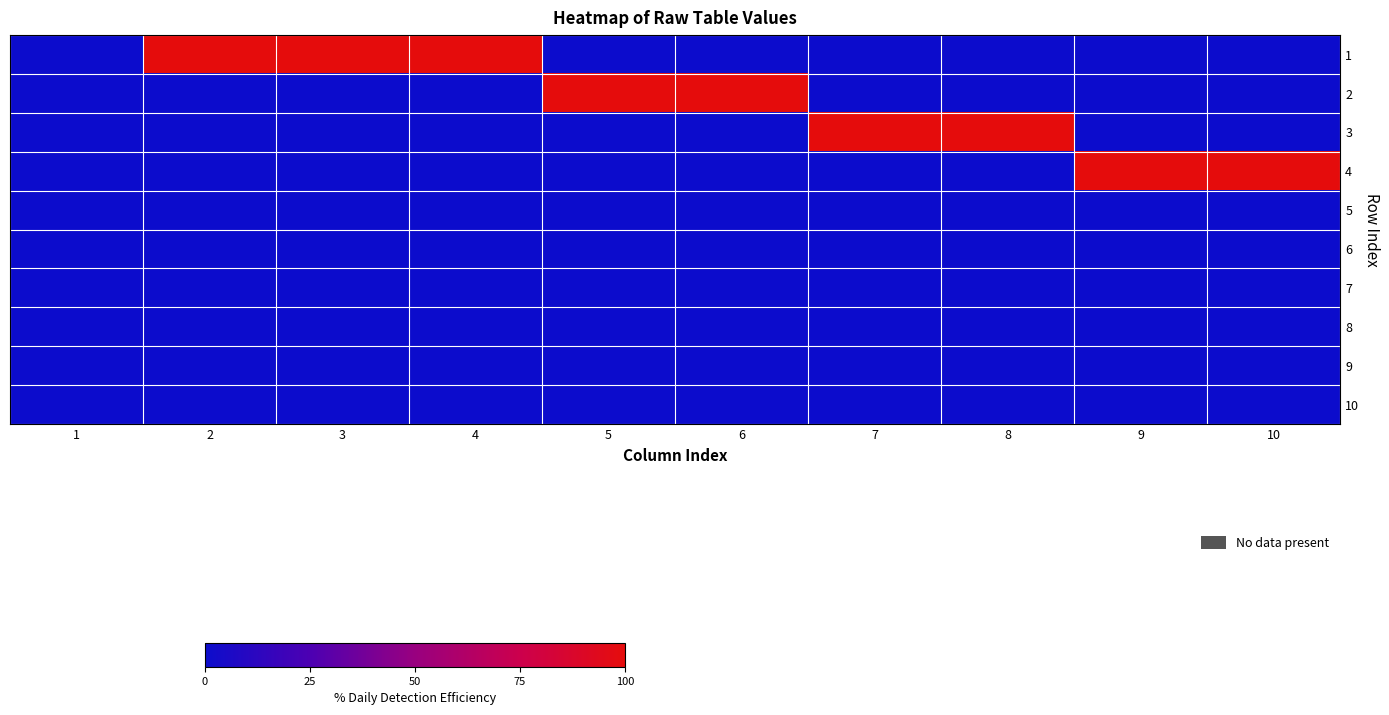

Reading right to left, what are all the values shown in this chart?

1: 10=0	9=0	8=0	7=0	6=0	5=0	4=1	3=1	2=1	1=0
2: 10=0	9=0	8=0	7=0	6=1	5=1	4=0	3=0	2=0	1=0
3: 10=0	9=0	8=1	7=1	6=0	5=0	4=0	3=0	2=0	1=0
4: 10=1	9=1	8=0	7=0	6=0	5=0	4=0	3=0	2=0	1=0
5: 10=0	9=0	8=0	7=0	6=0	5=0	4=0	3=0	2=0	1=0
6: 10=0	9=0	8=0	7=0	6=0	5=0	4=0	3=0	2=0	1=0
7: 10=0	9=0	8=0	7=0	6=0	5=0	4=0	3=0	2=0	1=0
8: 10=0	9=0	8=0	7=0	6=0	5=0	4=0	3=0	2=0	1=0
9: 10=0	9=0	8=0	7=0	6=0	5=0	4=0	3=0	2=0	1=0
10: 10=0	9=0	8=0	7=0	6=0	5=0	4=0	3=0	2=0	1=0